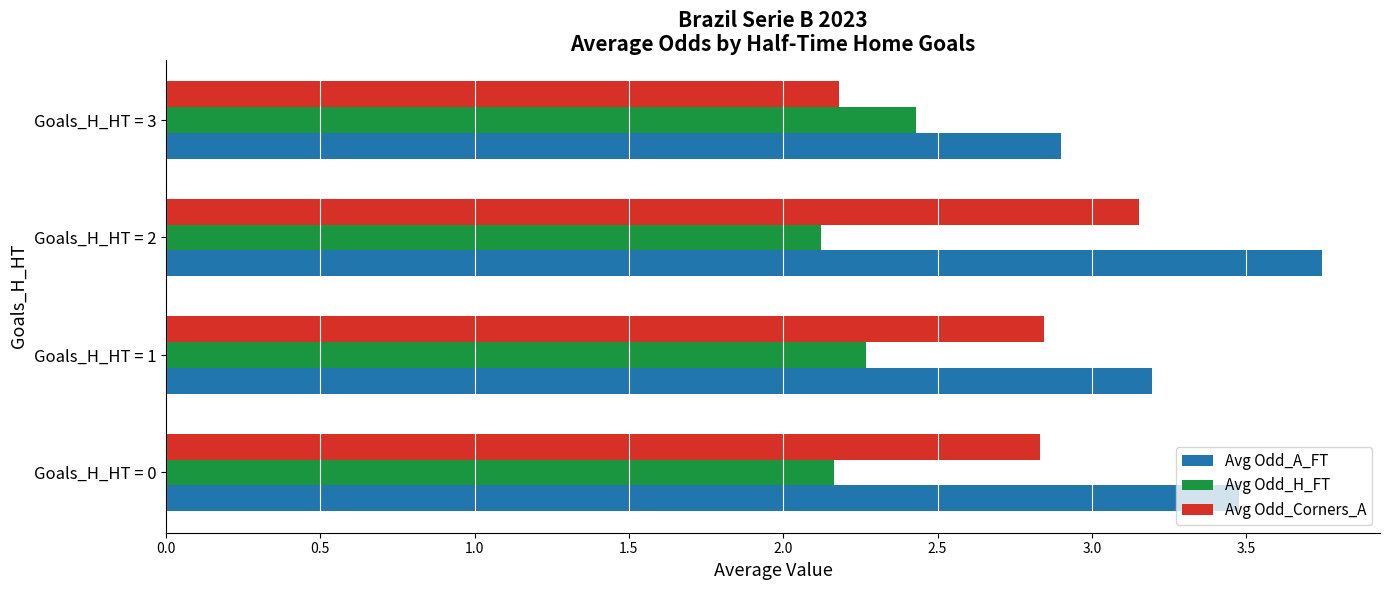

What is the difference between the Avg Odd_Corners_A values at Goals_H_HT = 1 and Goals_H_HT = 3?

0.7